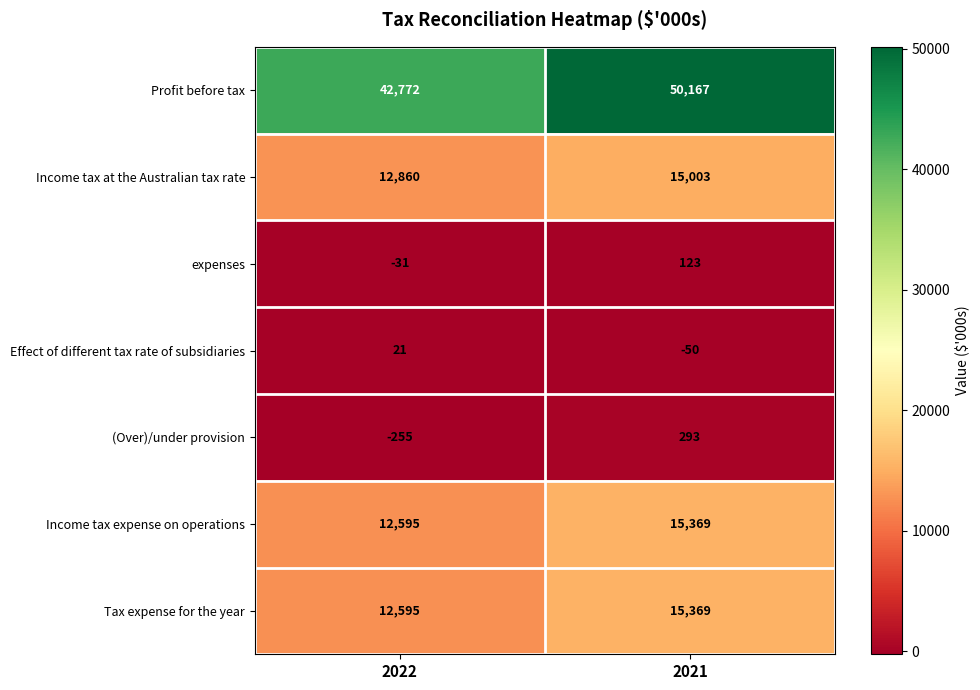

What is the average value of the Tax expense for the year series?

13982